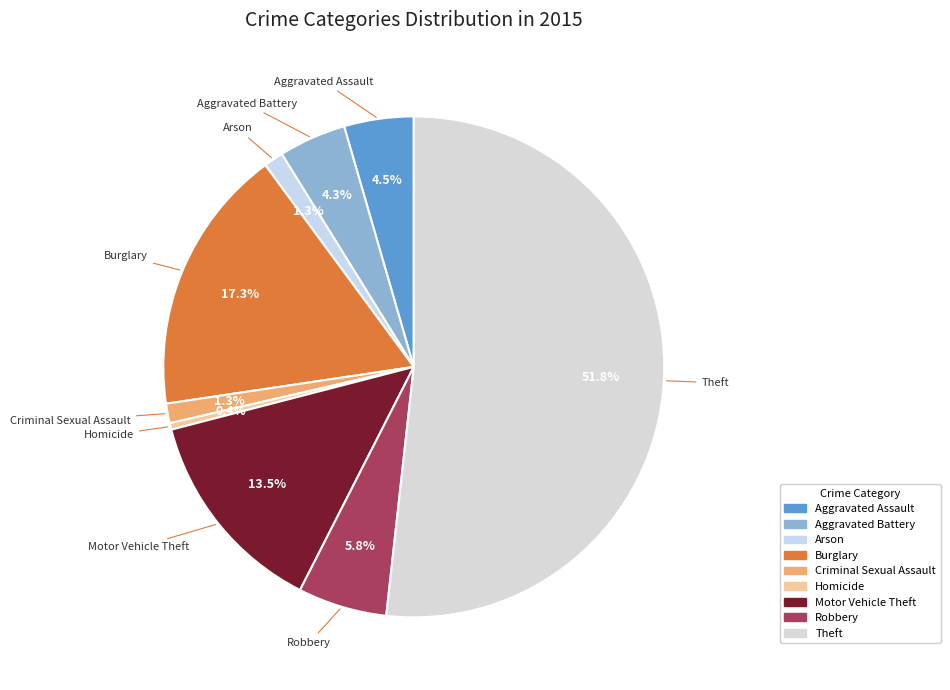

Does Criminal Sexual Assault account for over 50% of the chart?

No